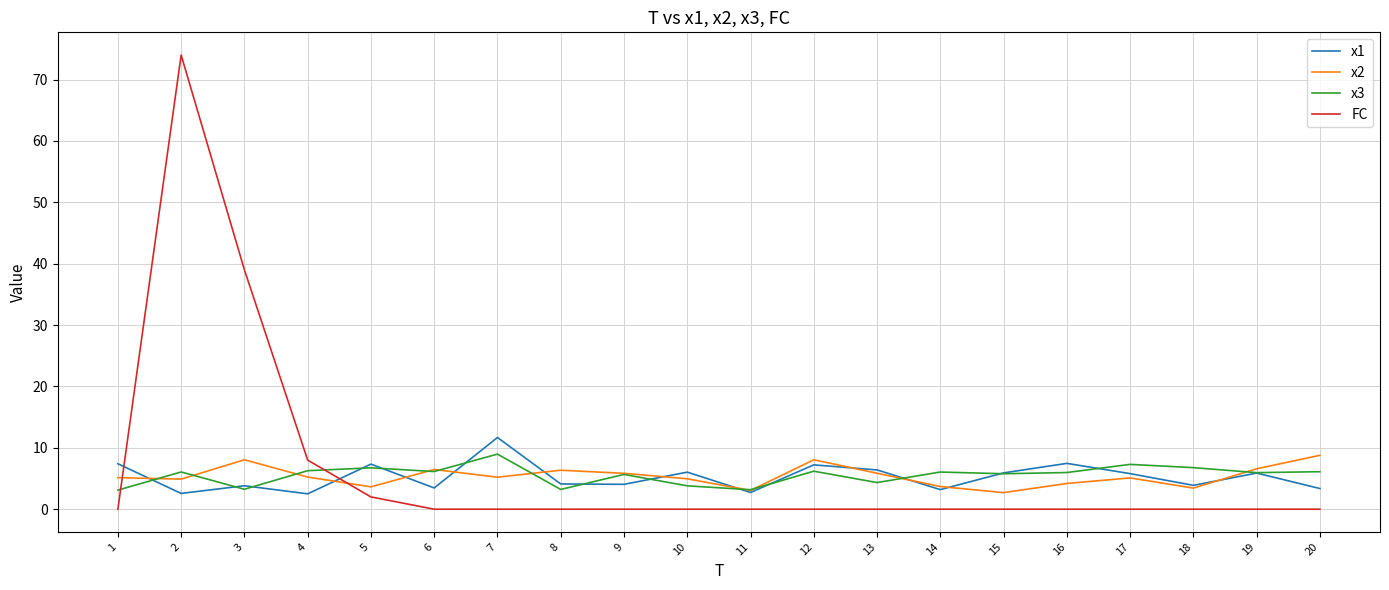

Between 3 and 20, which series saw the biggest shift?

FC